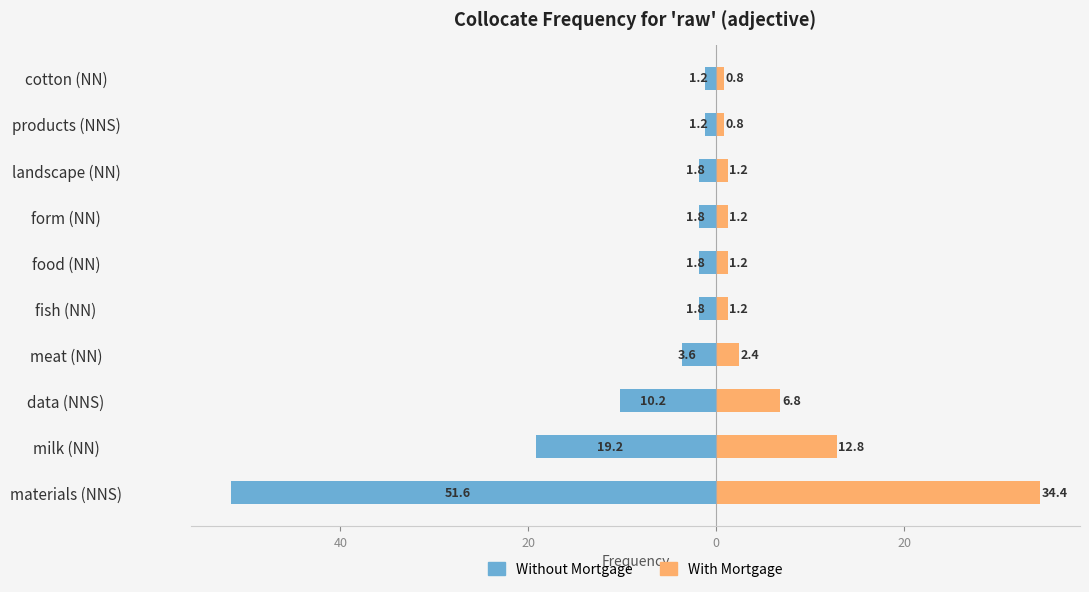

Reading left to right, transcribe all the data shown in this chart.

Without Mortgage: -51.6	-19.2	-10.2	-3.6	-1.8	-1.8	-1.8	-1.8	-1.2	-1.2
With Mortgage: 34.4	12.8	6.8	2.4	1.2	1.2	1.2	1.2	0.8	0.8